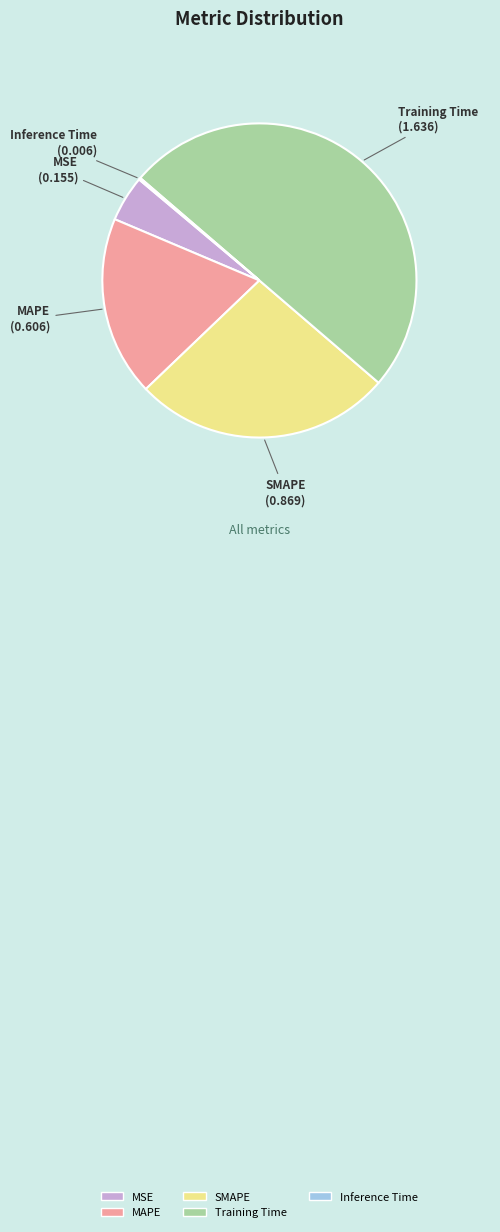

Is it true that Training Time is 64% of the pie?

False